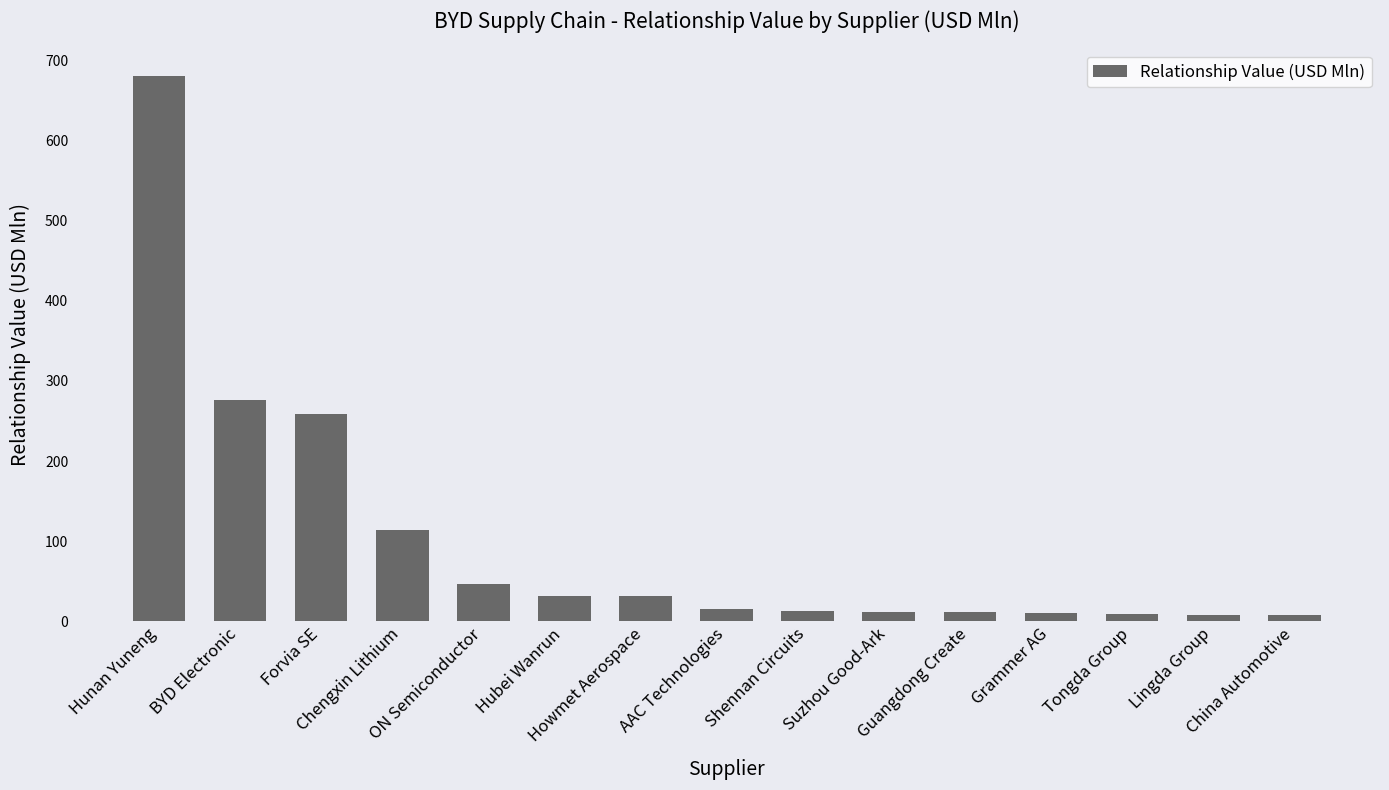

At which category does the chart reach its peak across all series?

Hunan Yuneng